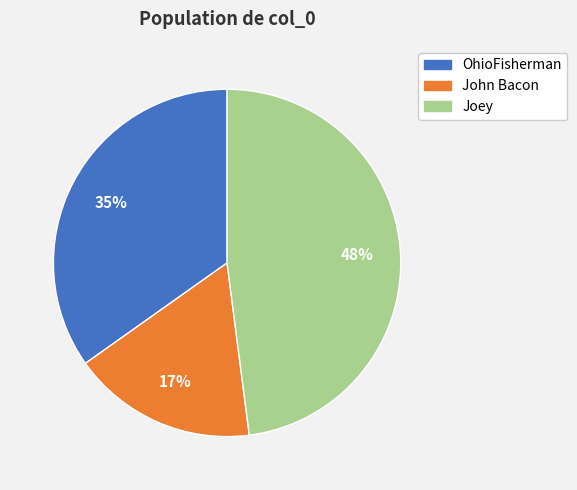

Combined, do John Bacon and OhioFisherman account for over 50%?

Yes